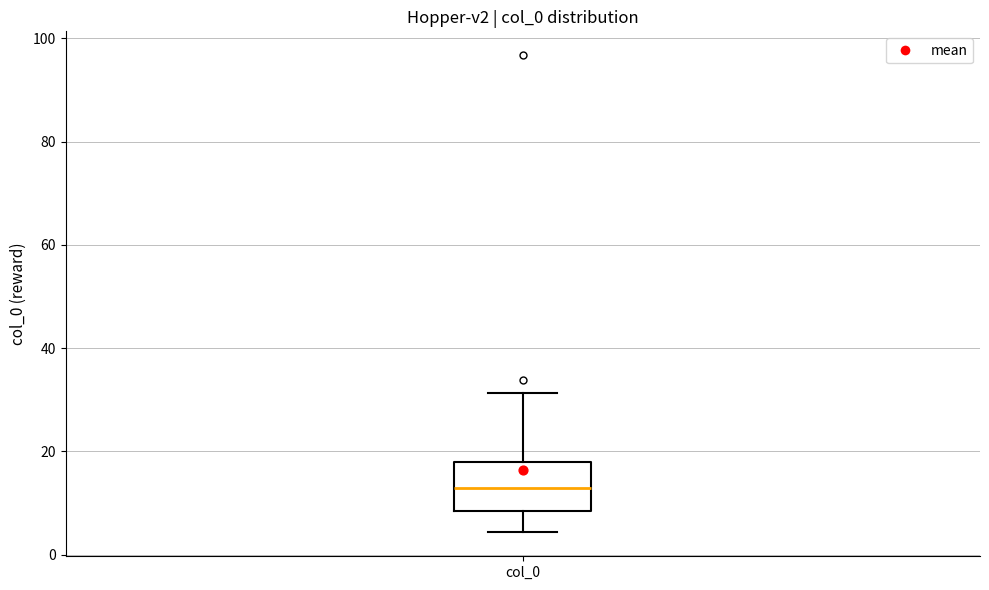

Where does the upper whisker of the box for col_0 end on the y-axis? The values are not printed on the chart, so give them approximately, as read against the axis.

32